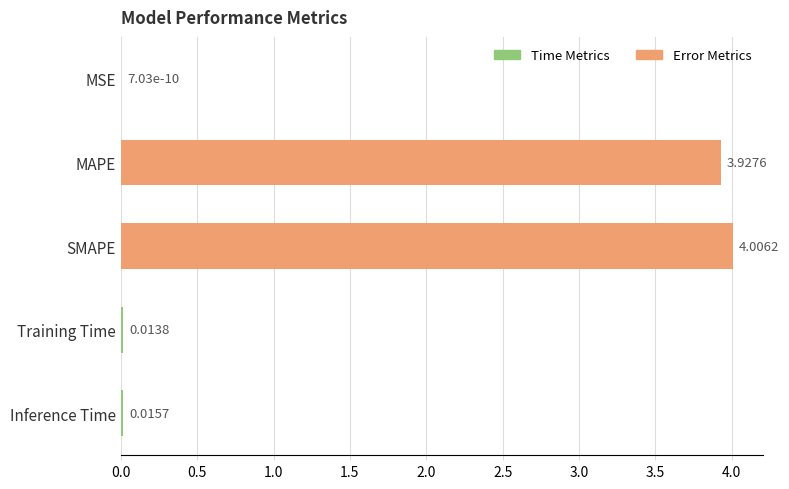

Which has a higher value, MSE or SMAPE?

SMAPE